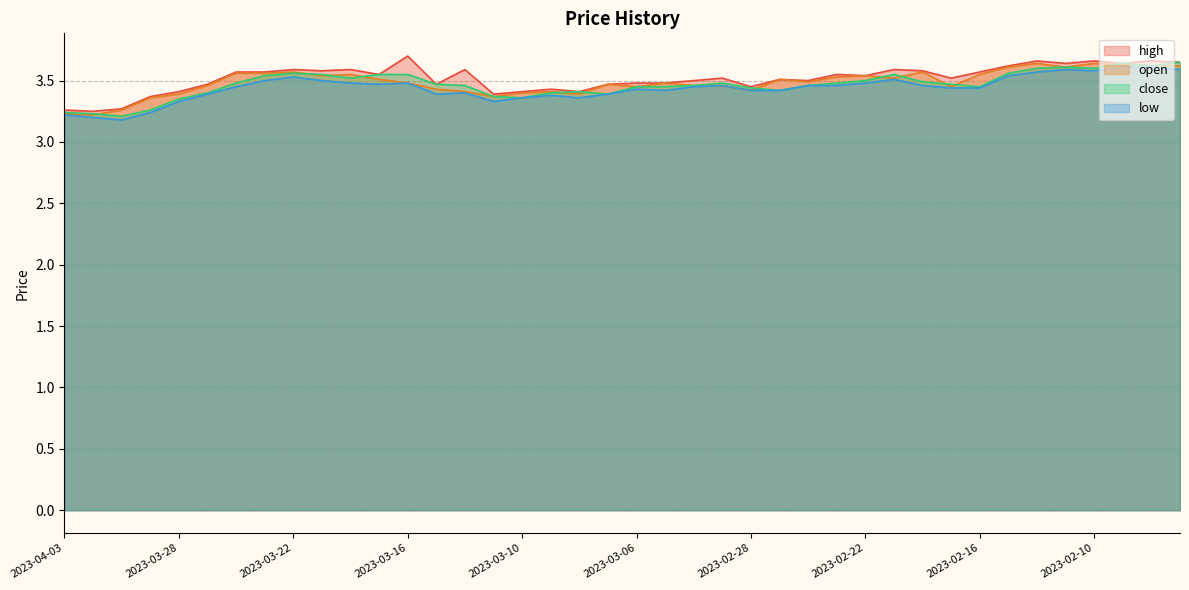

Count the close values in the range 3 to 4.

40